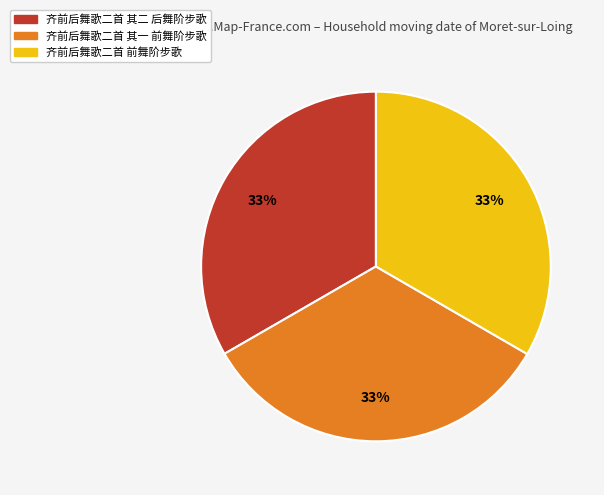

To the nearest percent, what portion does 齐前后舞歌二首 其一 前舞阶步歌 represent?

33%